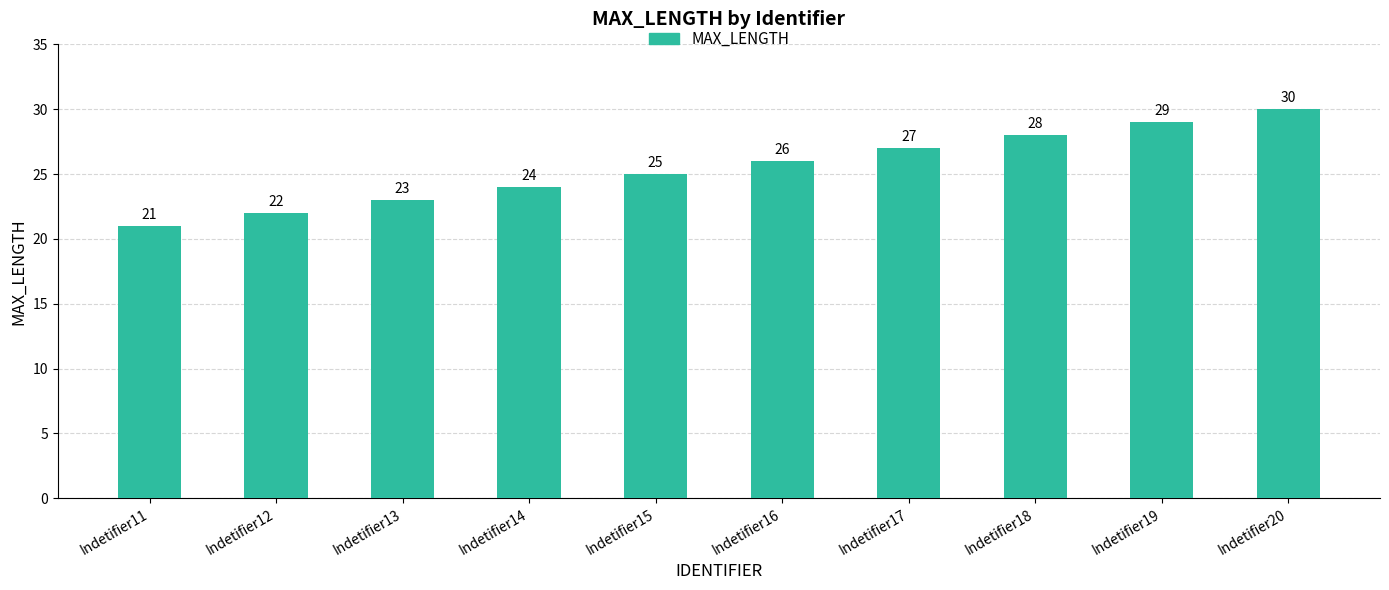

What is the ratio of the value at Indetifier16 to the value at Indetifier18?

0.9